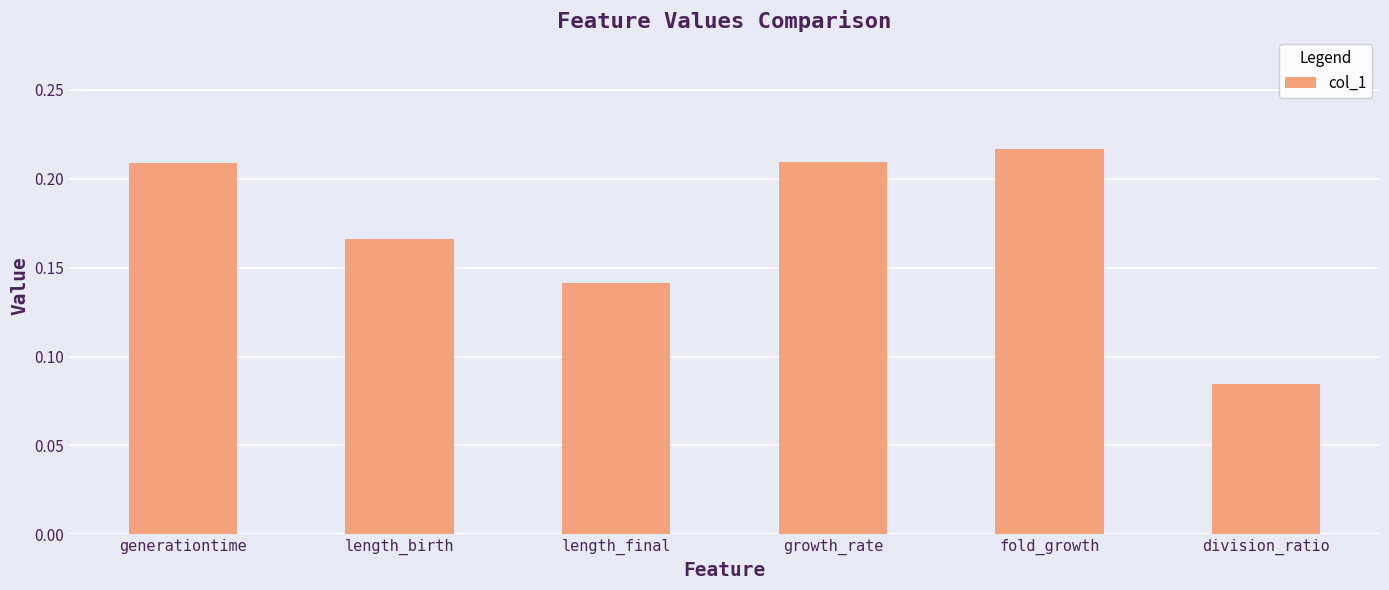

How many data points does each series have?

6